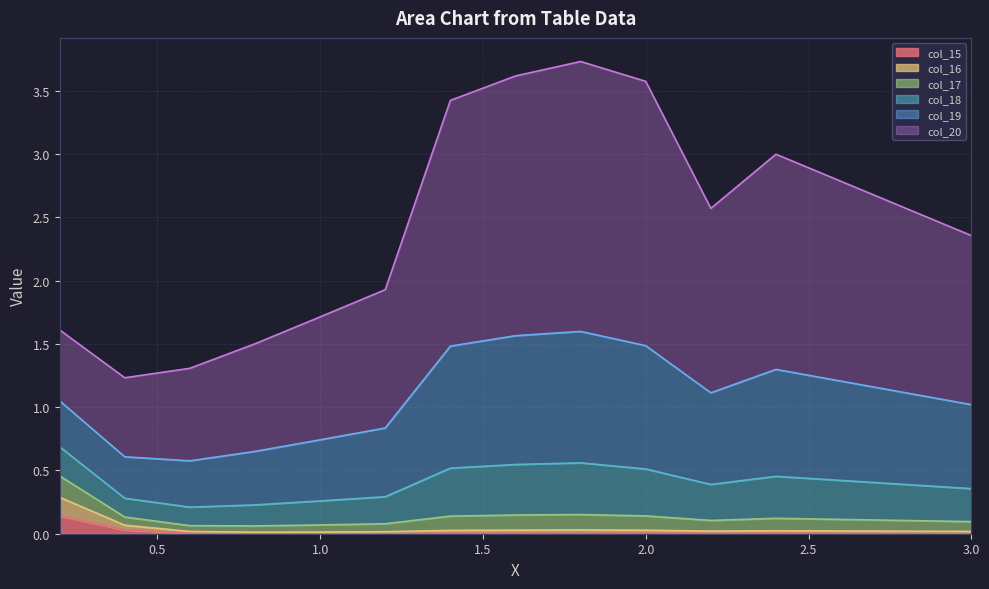

At which category does col_15 reach its first local valley?

1.0